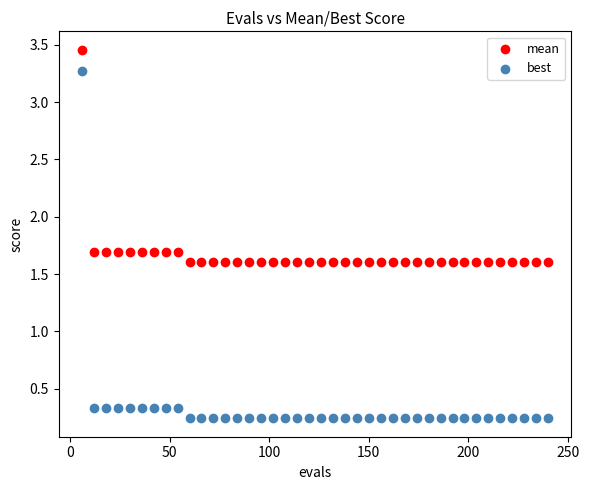

What are all the series names shown in the legend?

mean, best